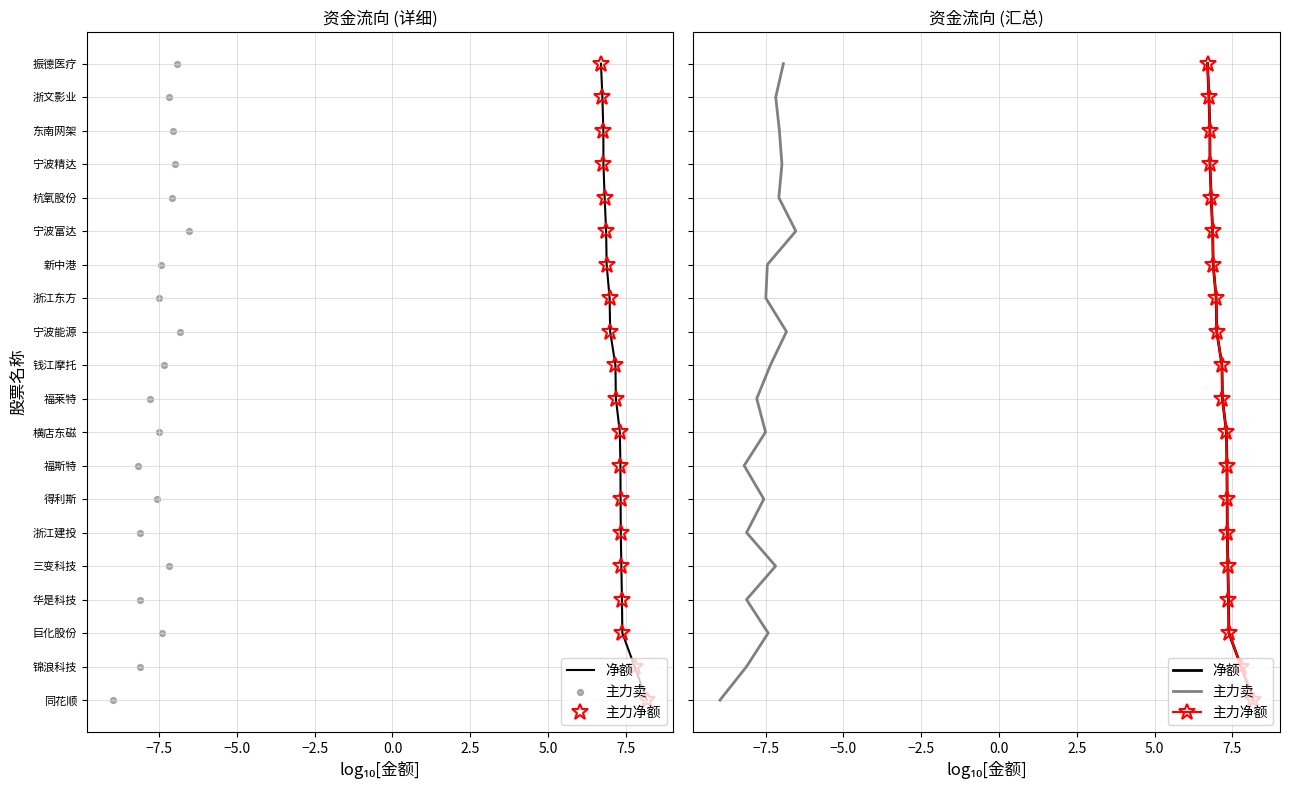

Which series reaches the maximum Y coordinate?

净额